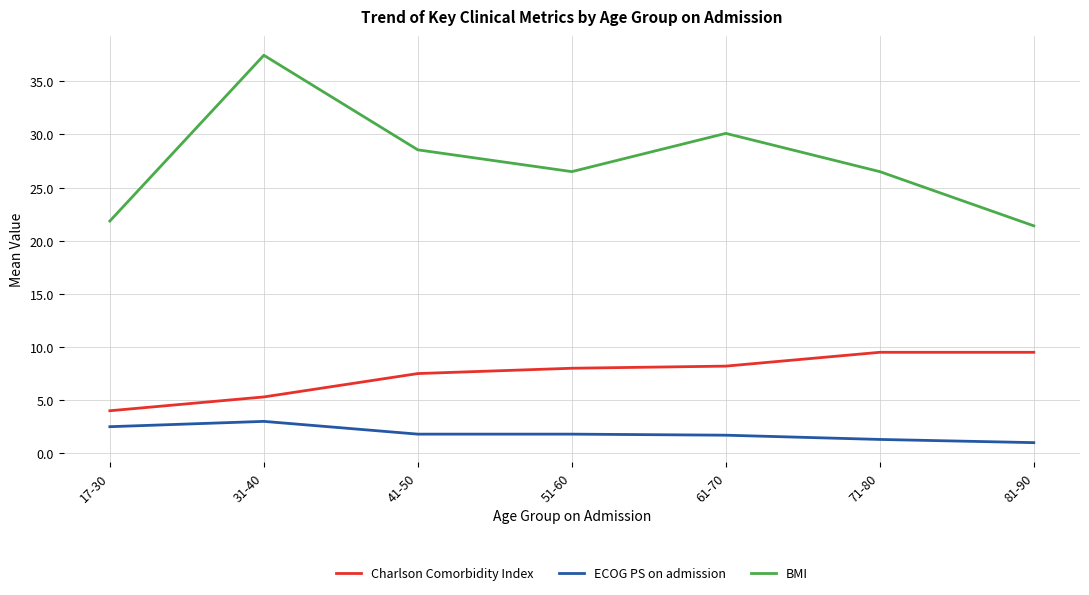

What position from the left is 71-80?

6